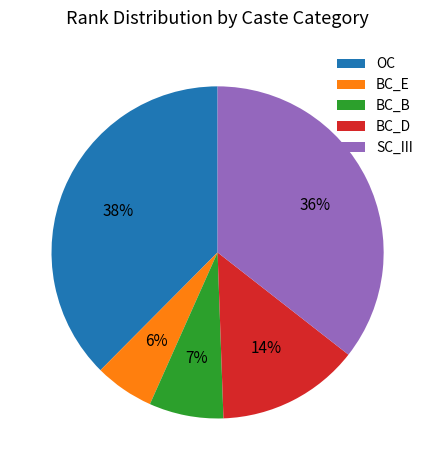

The BC_B slice represents 1% of the pie. True or false?

False